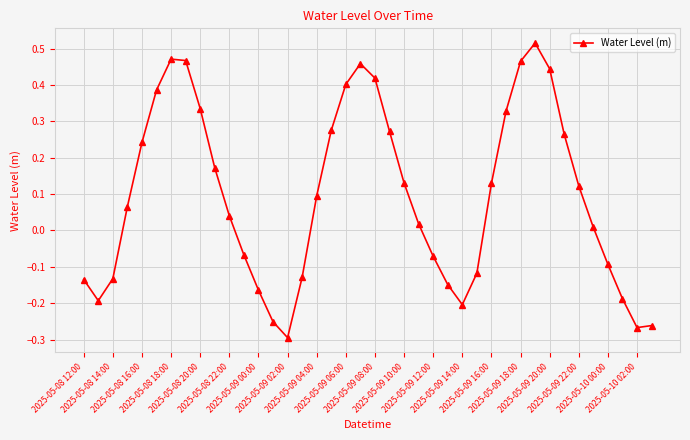

Does the chart display data point markers on the line(s)?

Yes